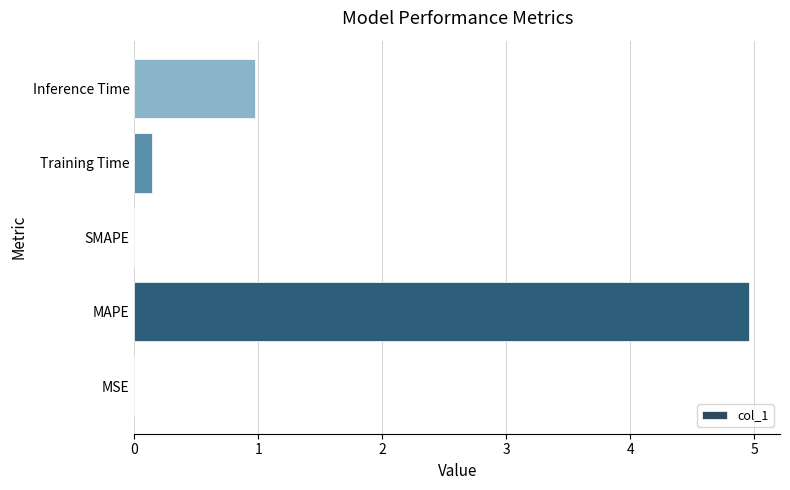

At which category does the chart reach its peak across all series?

MAPE